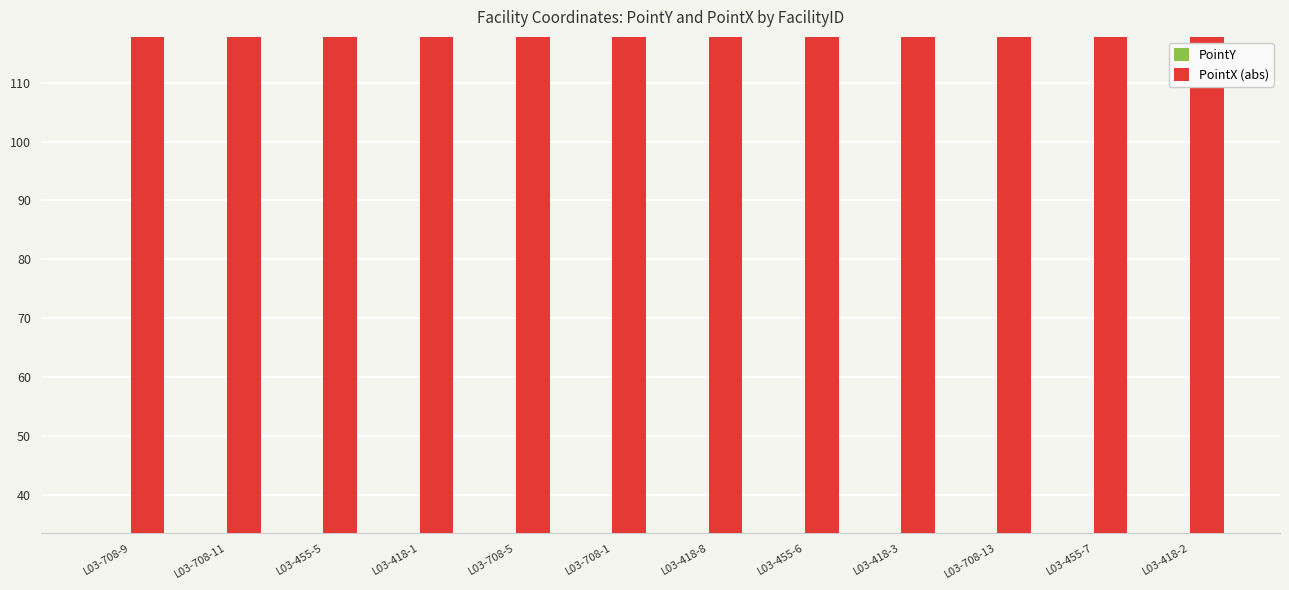

At how many categories does at least one series exceed 69?

12